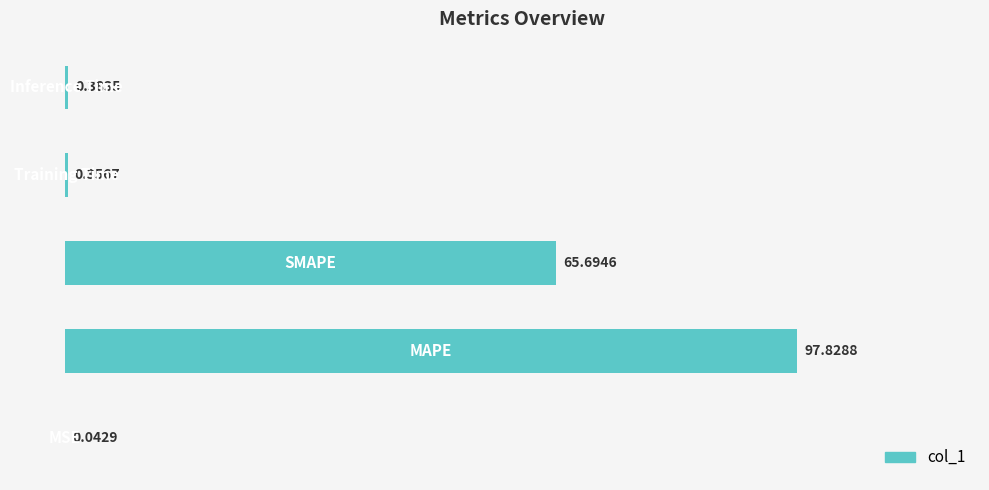

How many data points does each series have?

5